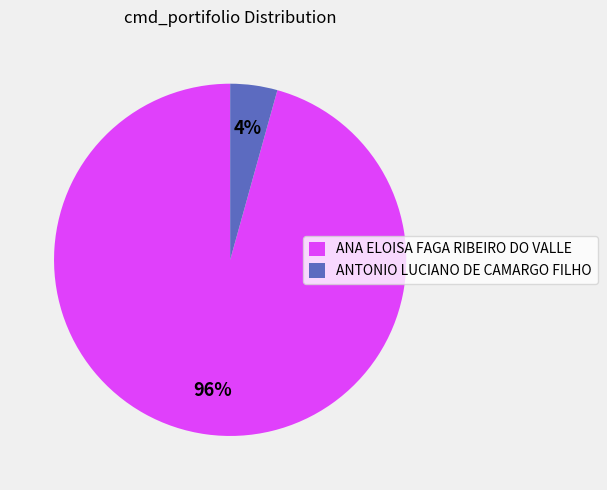

To the nearest percent, what is the combined percentage of ANA ELOISA FAGA RIBEIRO DO VALLE and ANTONIO LUCIANO DE CAMARGO FILHO?

100%